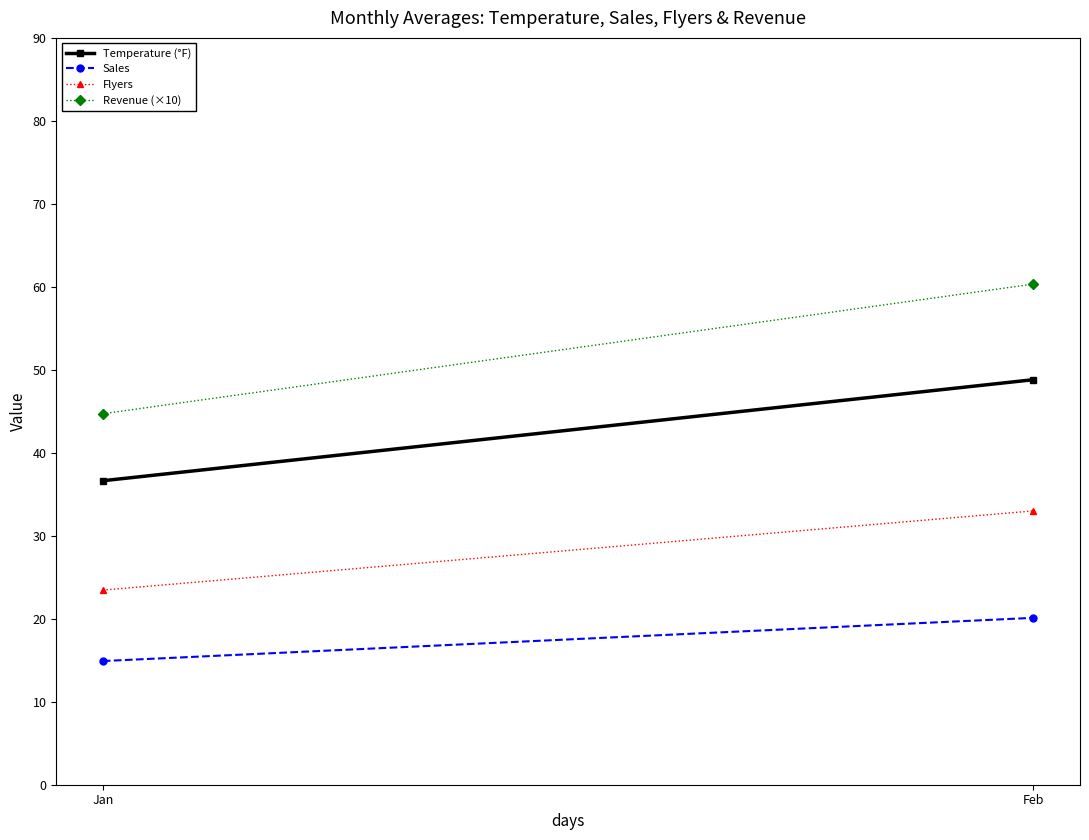

The Temperature (°F) series shows 48.8 at Feb. True or false?

True